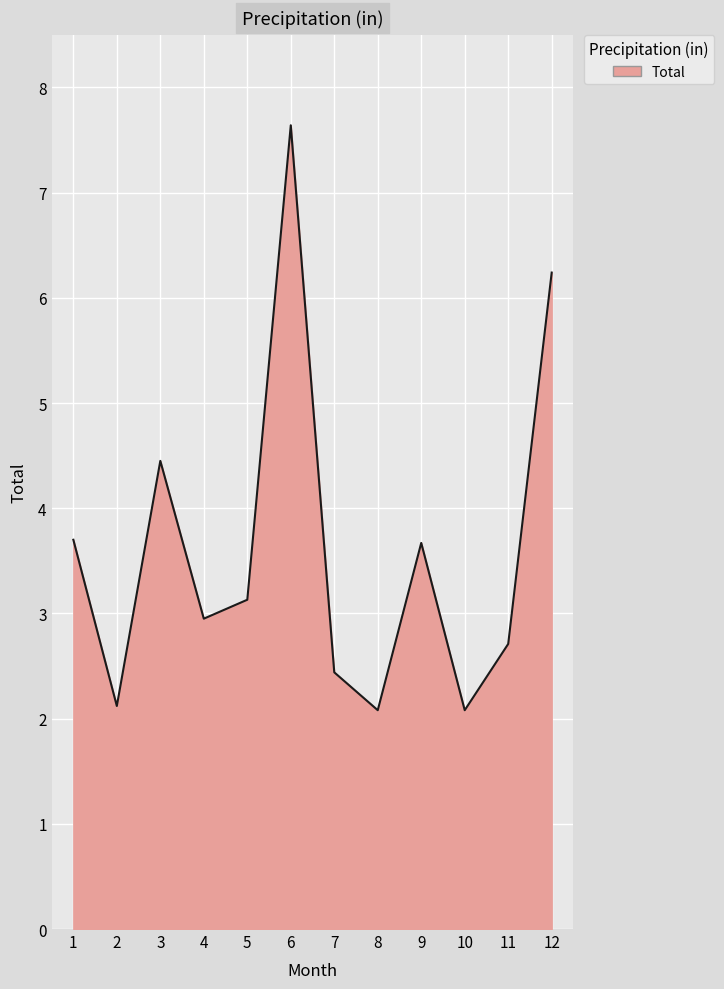

Approximately how many times larger is the value at 5 compared to 4?

1.1